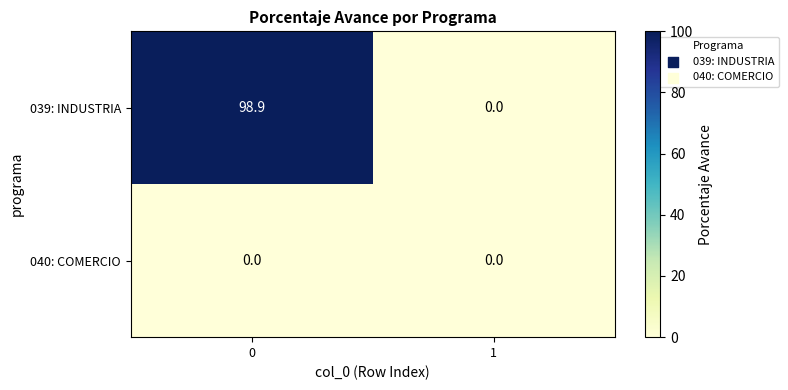

Count the number of data series in this chart.

2